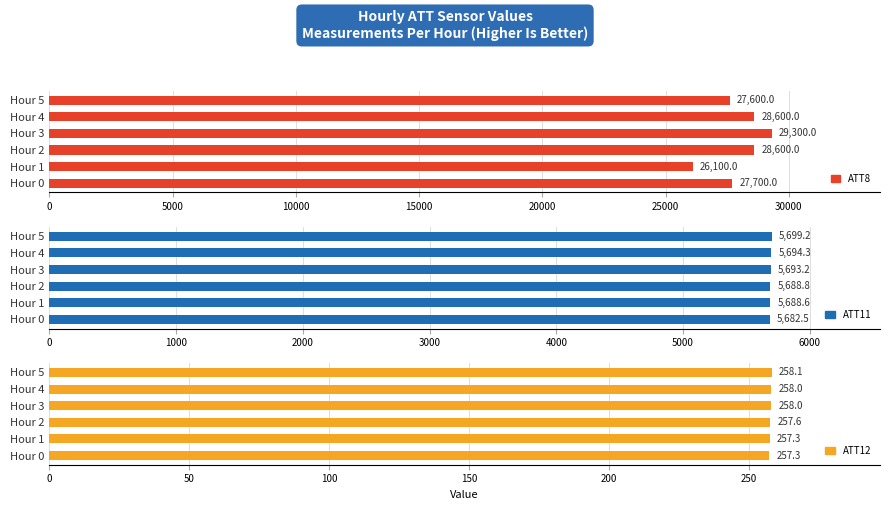

What is the sum of all ATT8 values?

167900.0